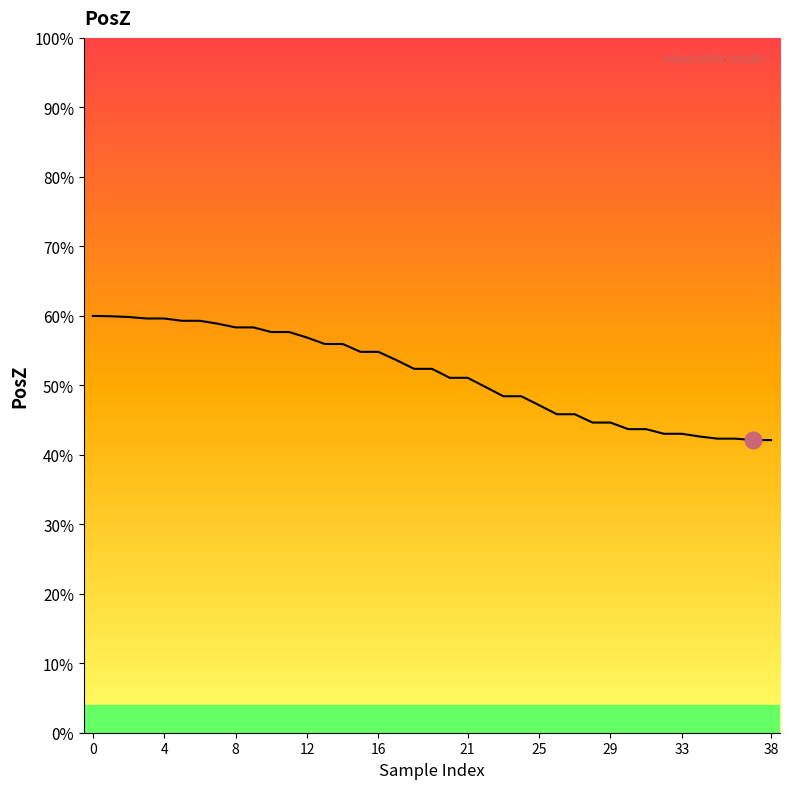

How many lines are shown in the chart?

1